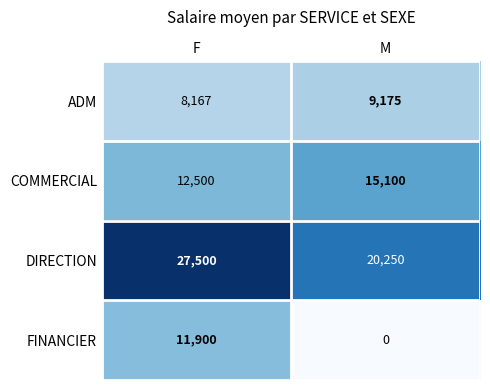

True or false: FINANCIER has a value of 11900 at F.

True